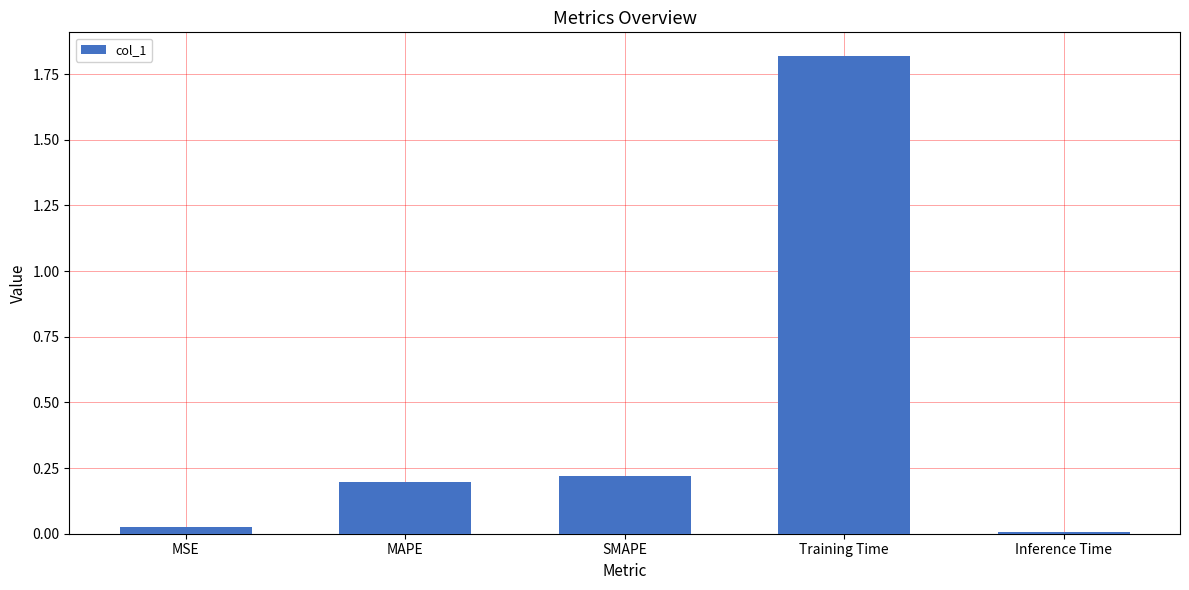

What is the average value?

0.5